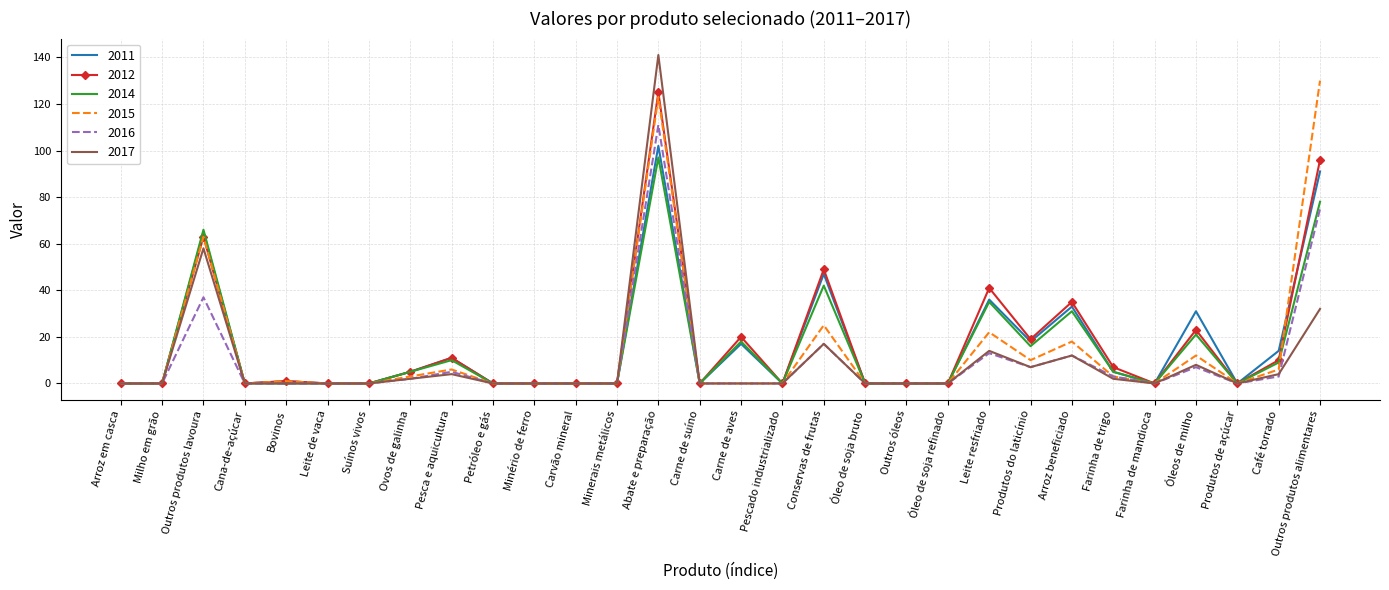

True or false: 2017 has a value of 4 at Café torrado.

True